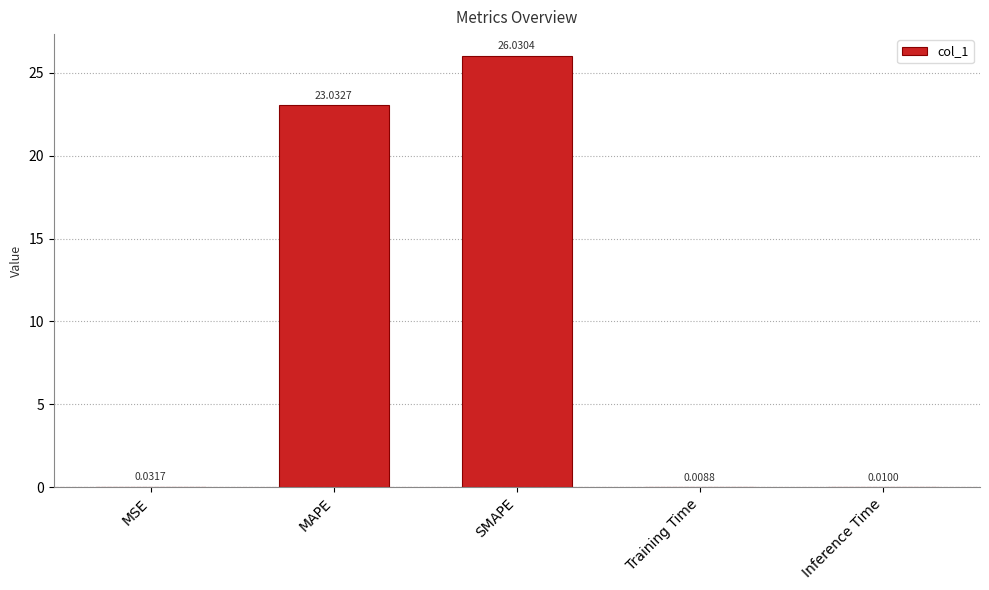

At which category does the chart reach its peak across all series?

SMAPE